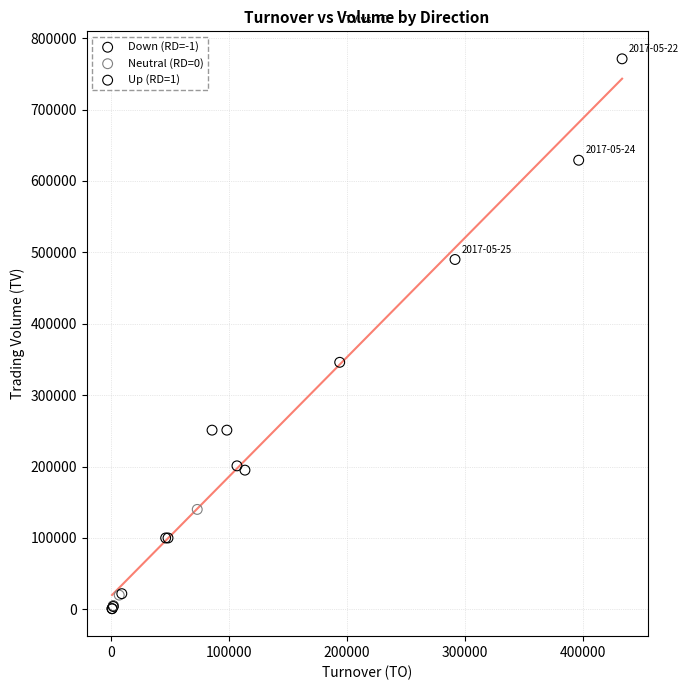

Which series reaches the maximum Y coordinate?

Down (RD=-1)